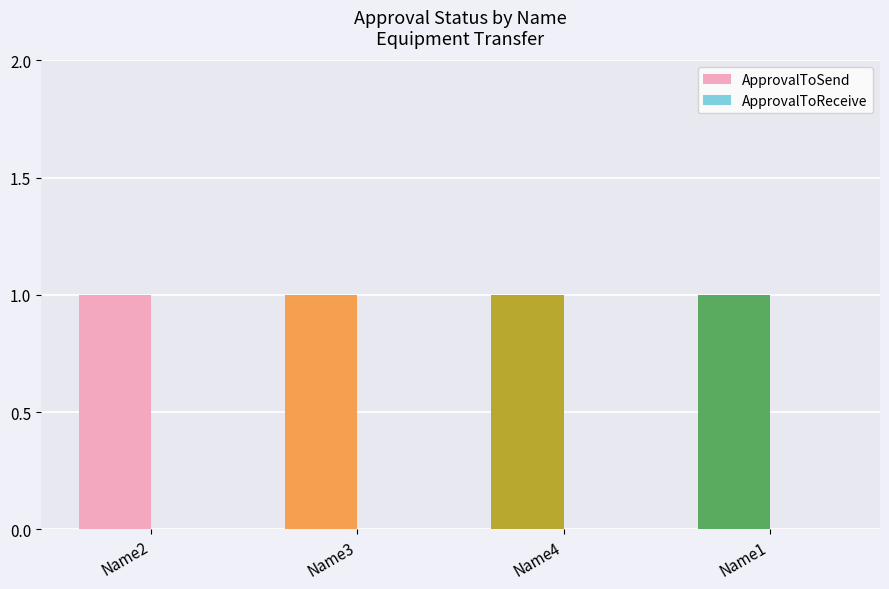

What position from the left is Name1?

4